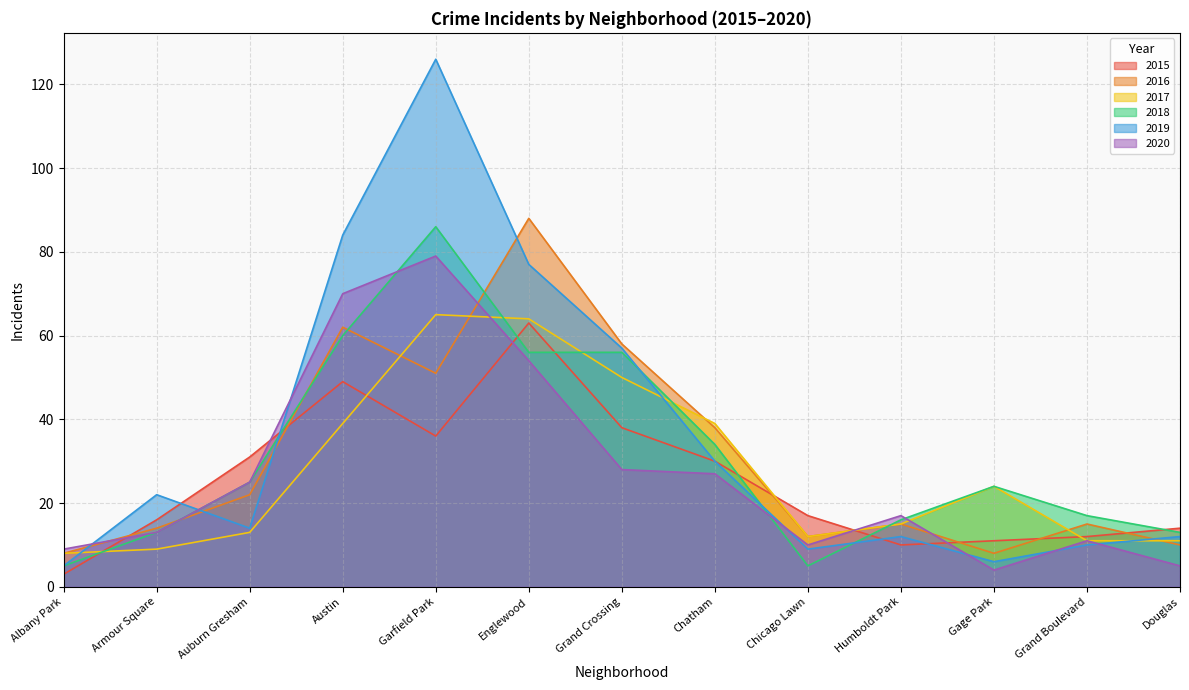

Which series changed the most between Gage Park and Douglas?

2017